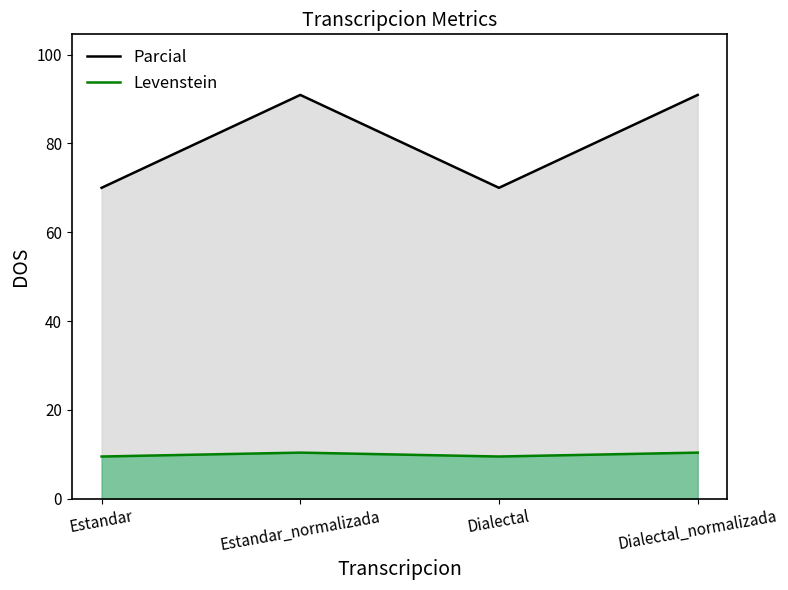

In Parcial, how many points are higher than both neighbors (excluding endpoints)?

1